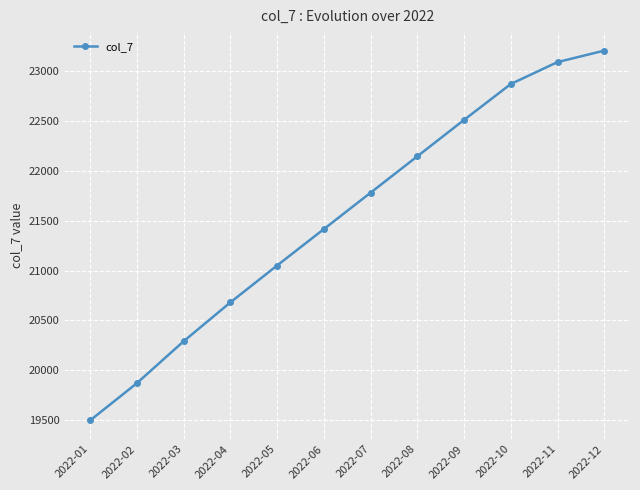

What is the ratio of the value at 2022-08 to the value at 2022-02?

1.1